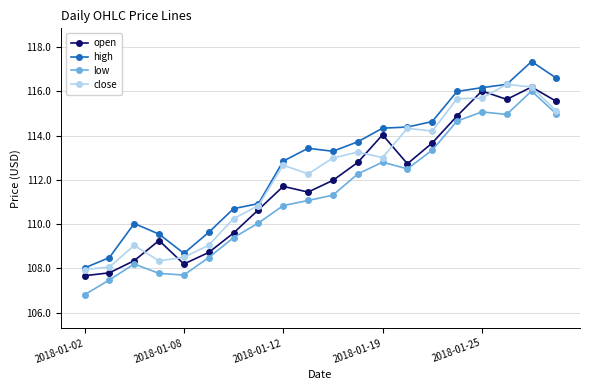

In low, how many points are higher than both neighbors (excluding endpoints)?

4